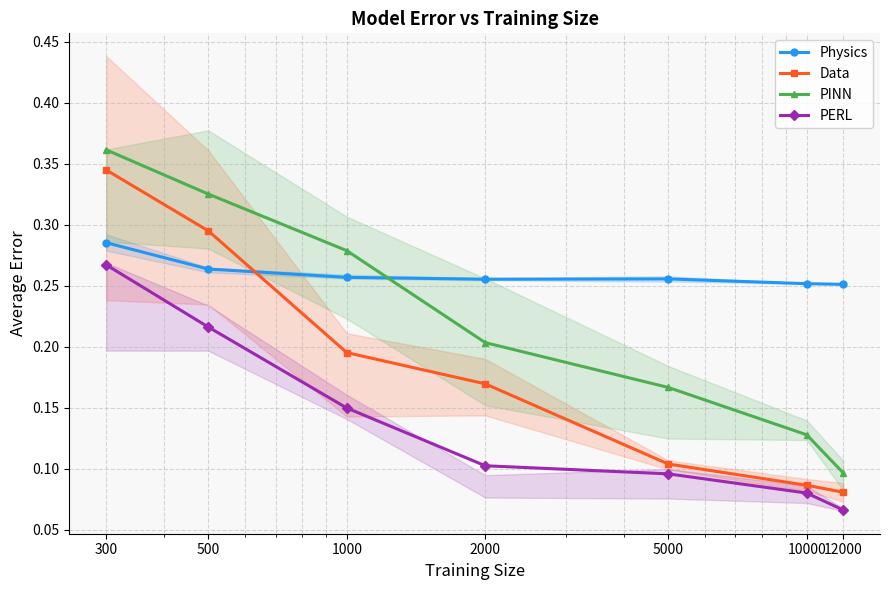

How many lines are shown in the chart?

4